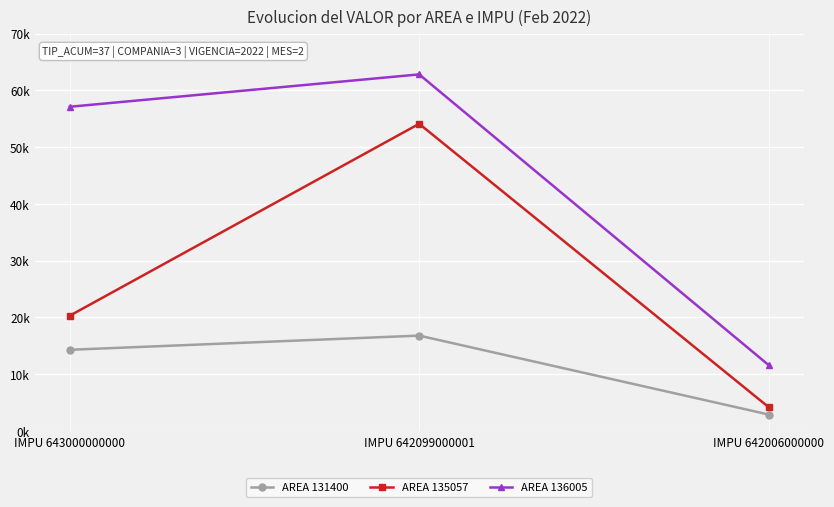

True or false: AREA 131400 has a value of 2900 at IMPU 642006000000.

True